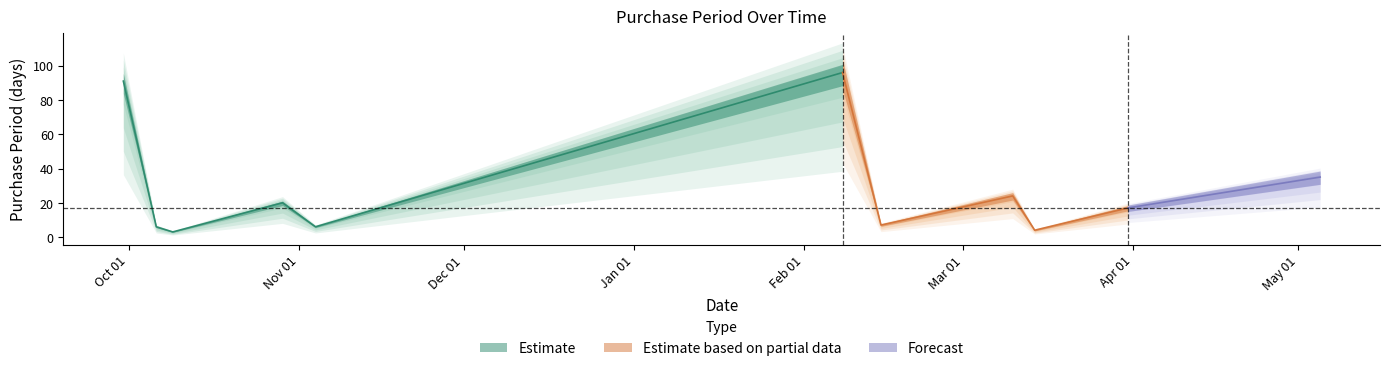

What is the maximum value shown in the chart?

96